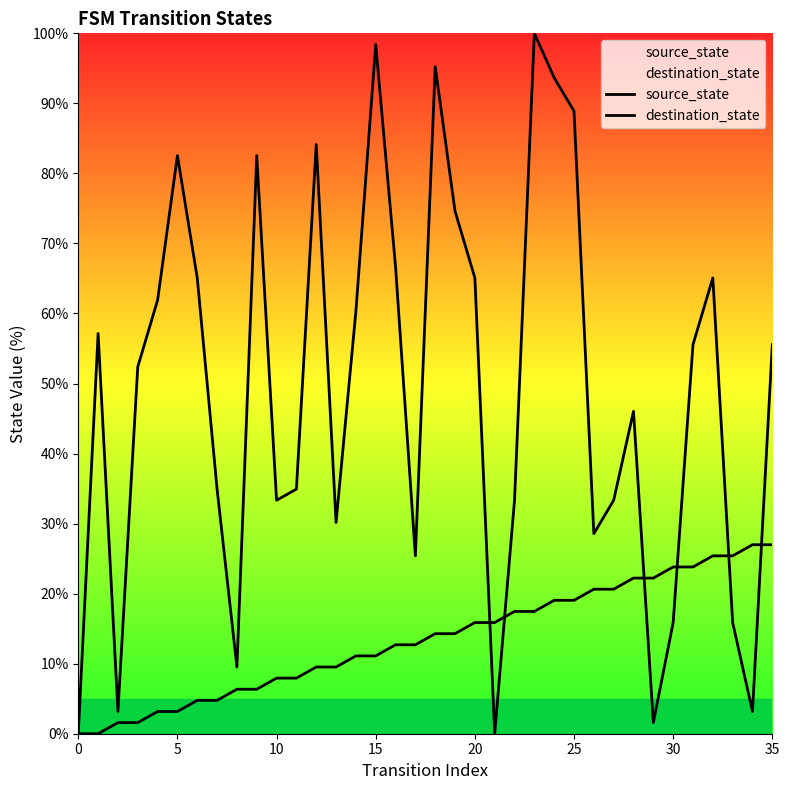

How many data points in destination_state are less than 55?

18